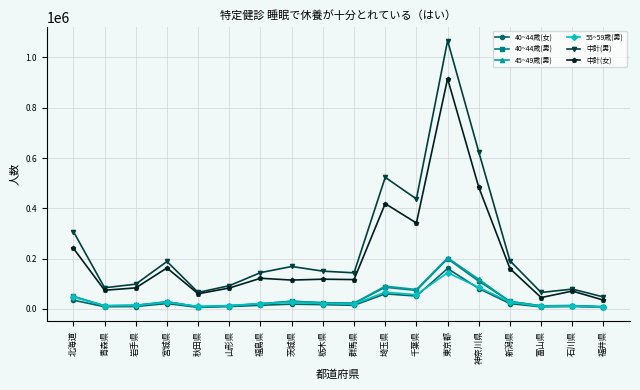

True or false: 中計(女) and 40~44歳(女) cross at least once.

False